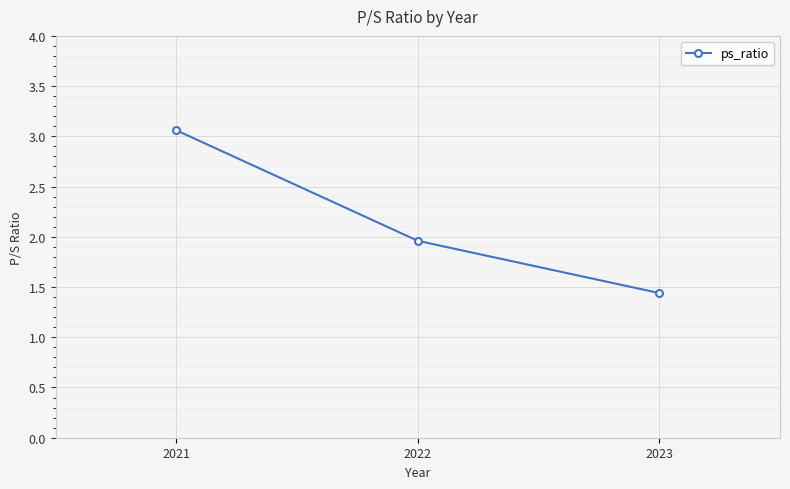

At which label is the value closest to 2?

2022